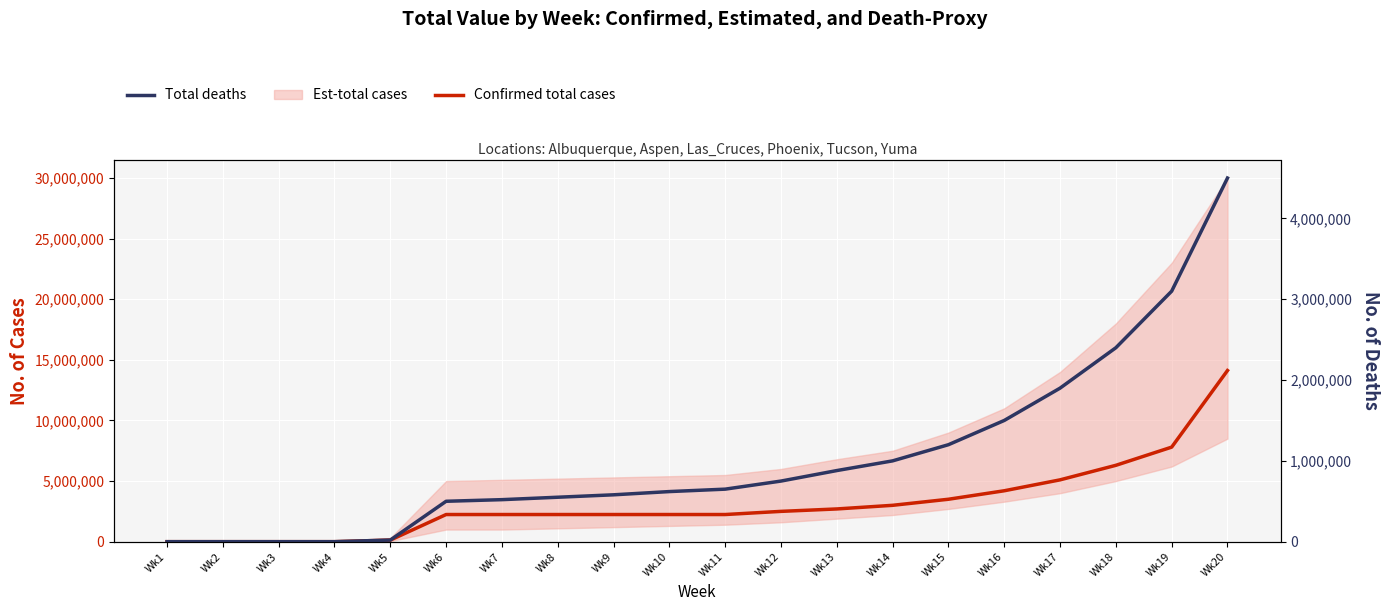

How many lines are shown in the chart?

2